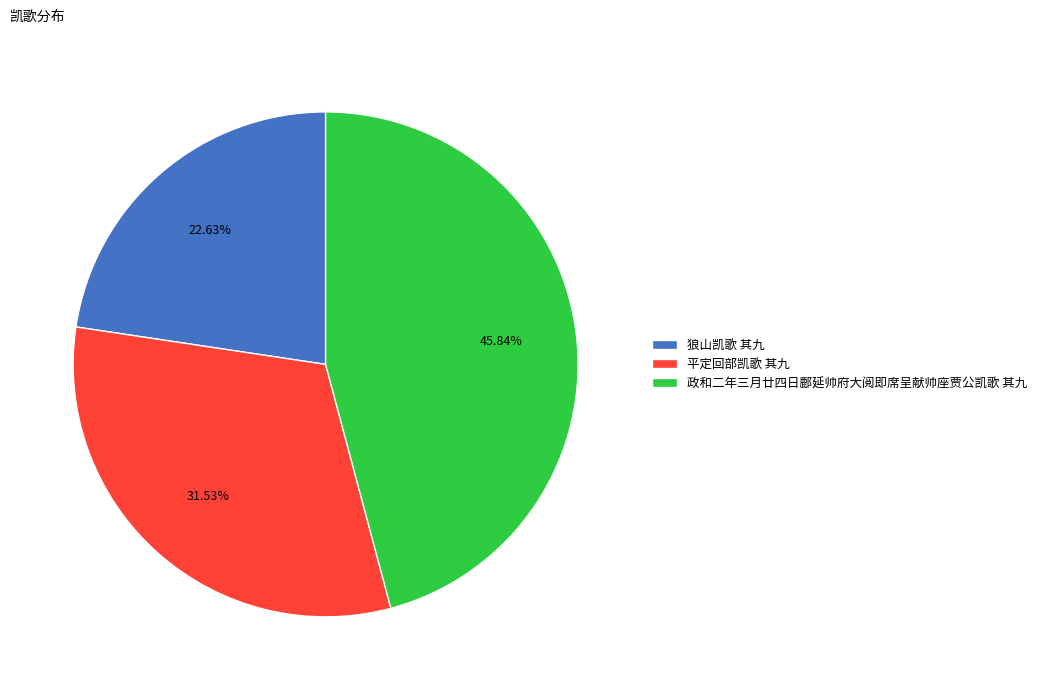

Approximately how many times larger is the value at 政和二年三月廿四日鄜延帅府大阅即席呈献帅座贾公凯歌 其九 compared to 平定回部凯歌 其九?

1.5